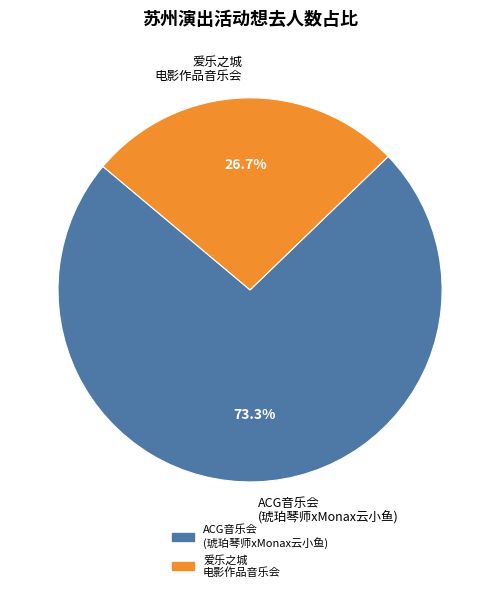

What is the ratio of the value at 爱乐之城 电影作品音乐会 to the value at ACG音乐会 (琥珀琴师xMonax云小鱼)?

0.4